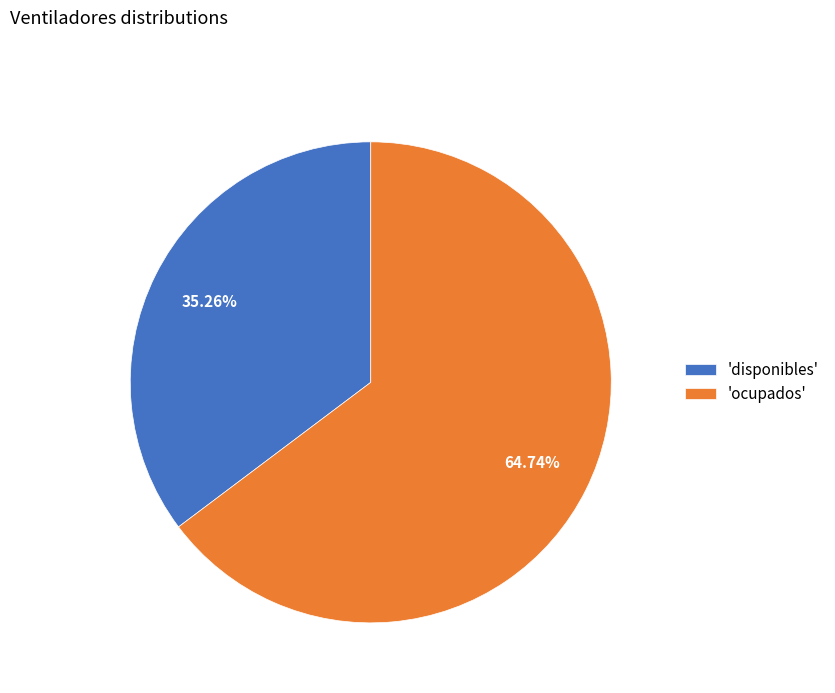

Which has a higher value, 'ocupados' or 'disponibles'?

'ocupados'